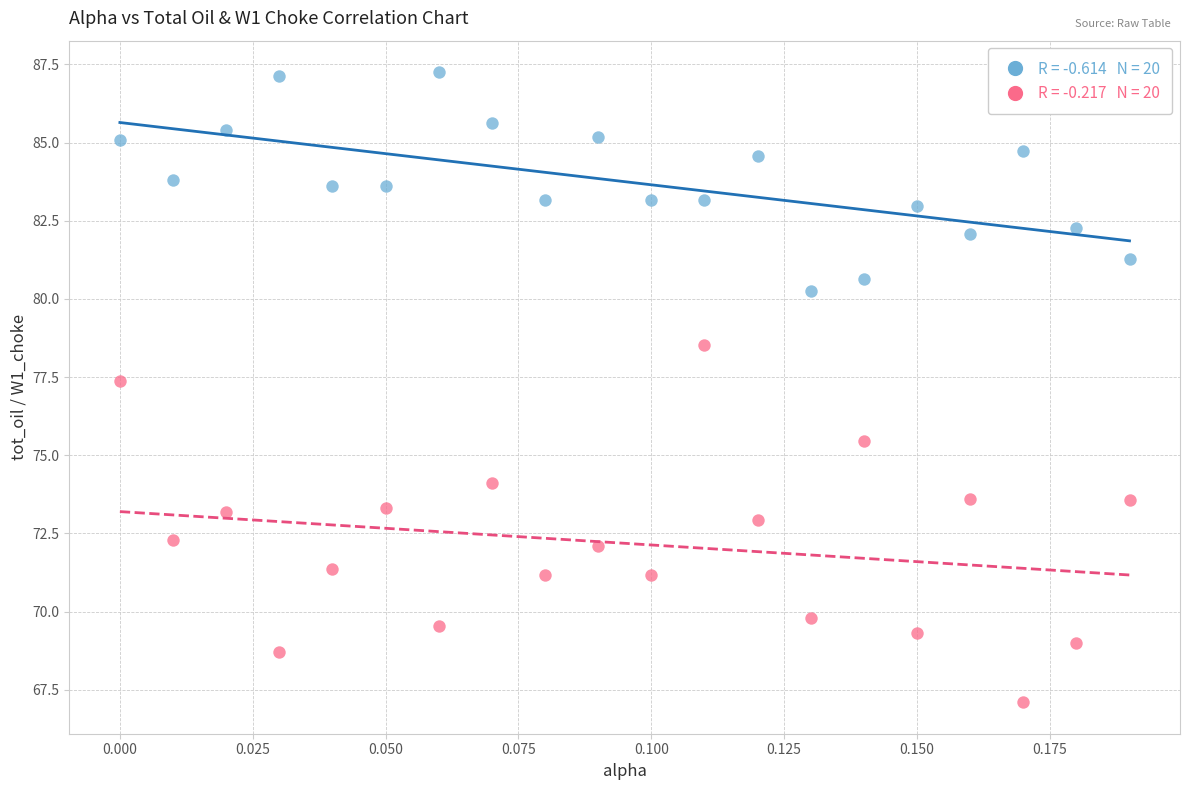

Across all series, what Y value is closest to 77?

77.4